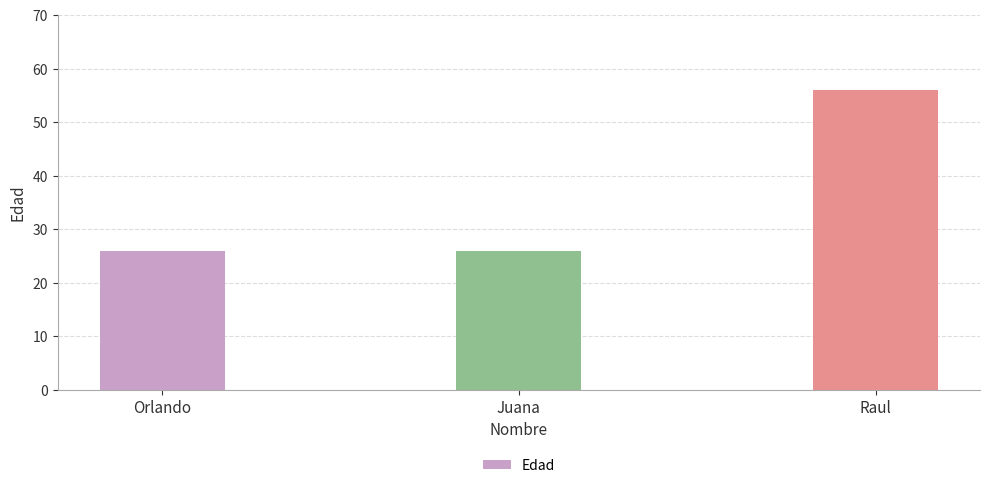

What is the sum of the values at Juana and Orlando?

52